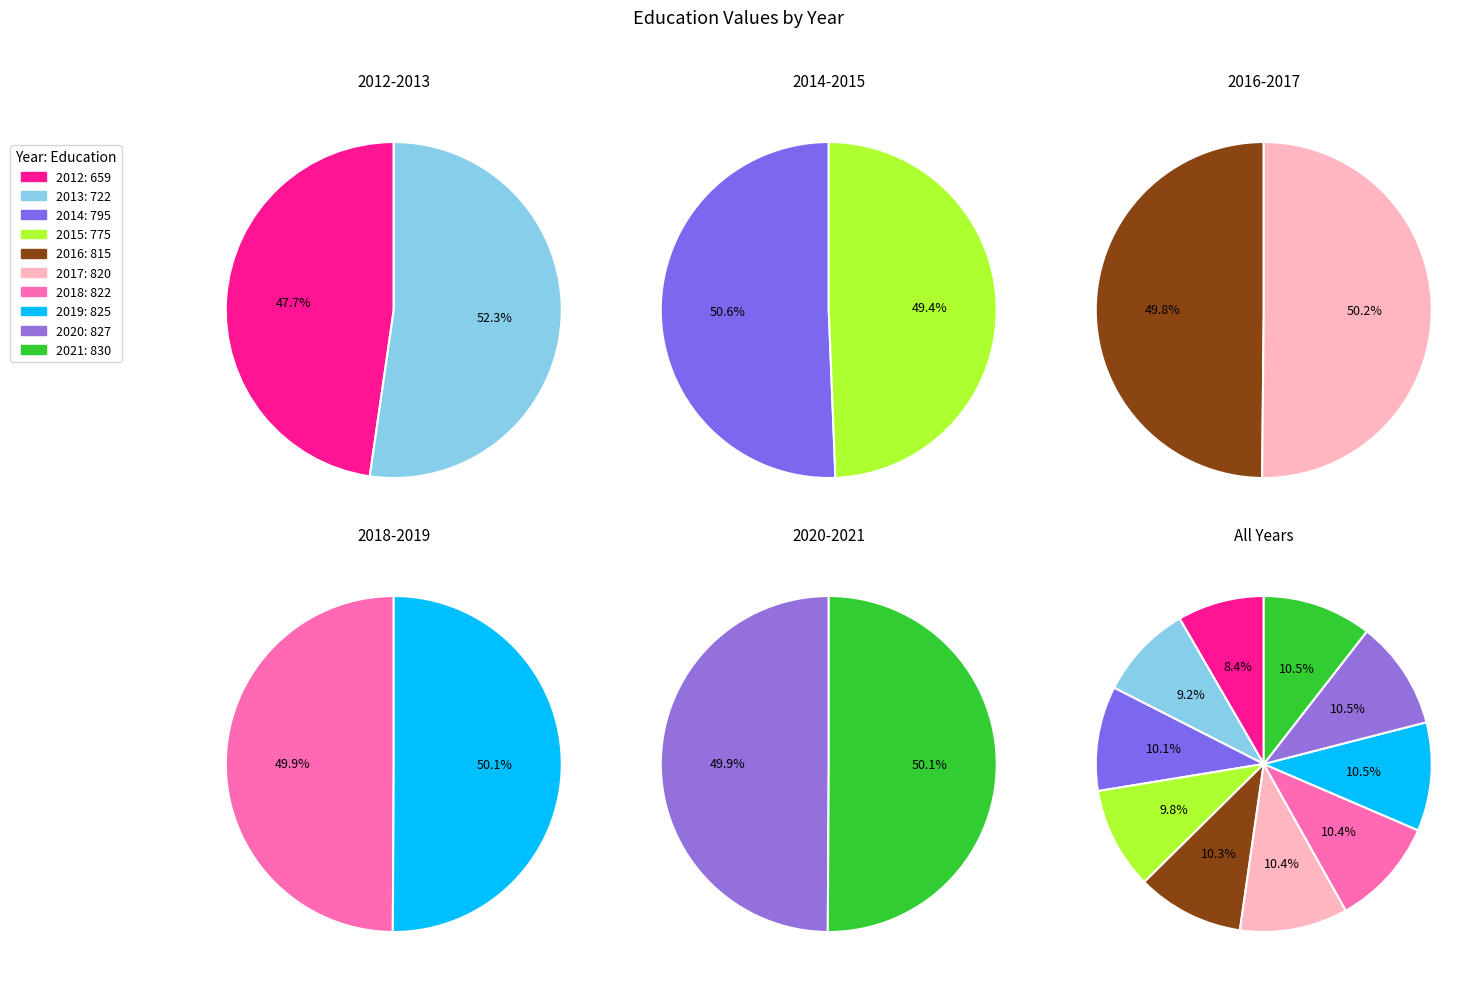

Is there a majority slice in this chart?

No